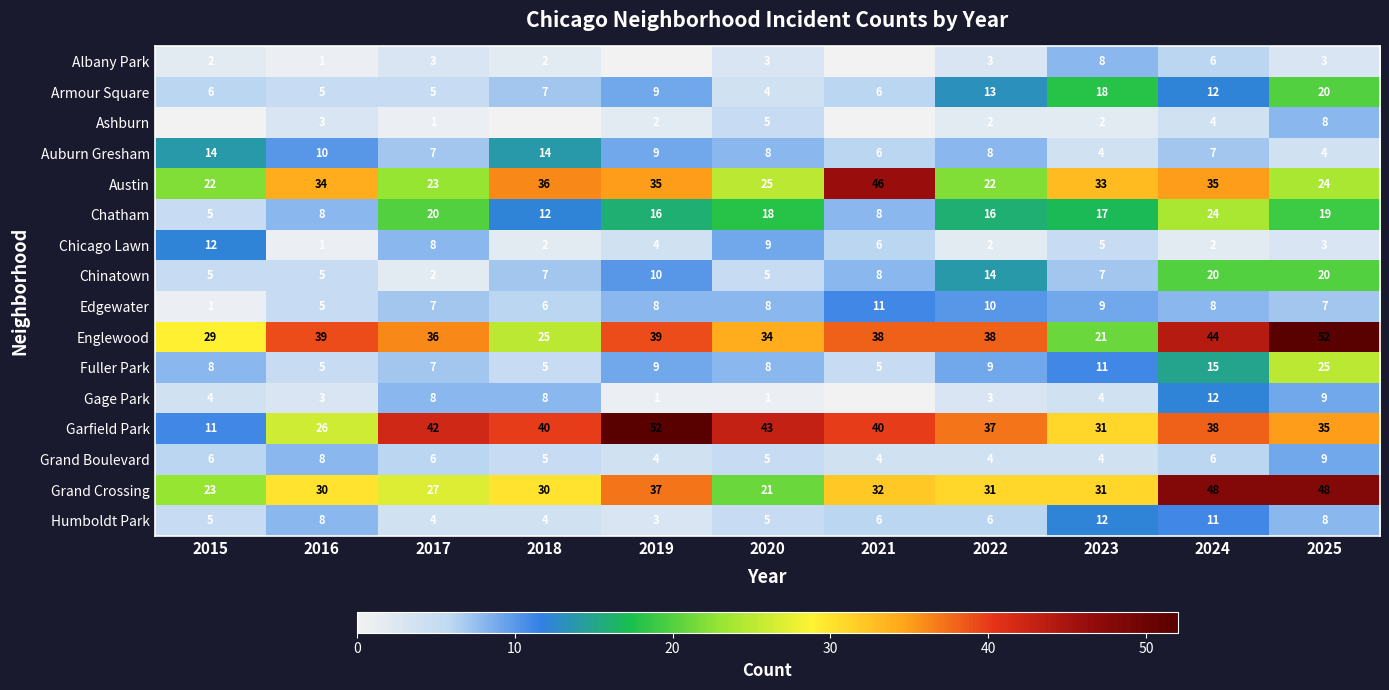

At which category is the sum across all series the highest?

2025